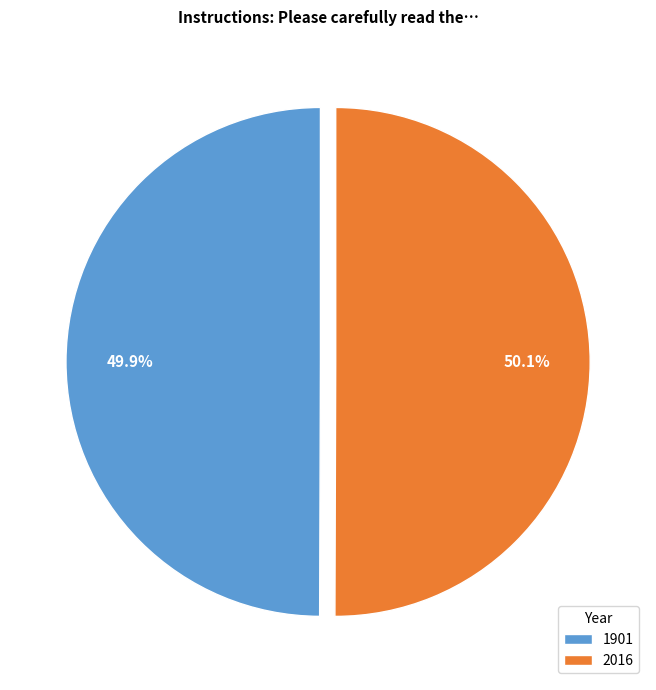

Is there any slice that represents more than half of the pie?

Yes